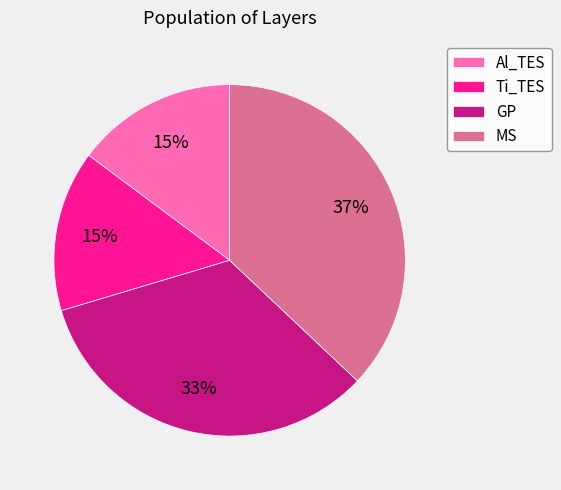

Which category has the biggest portion of the pie?

MS